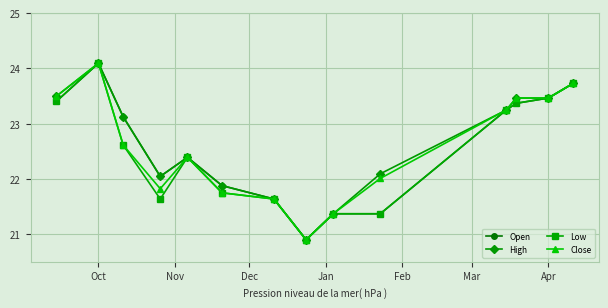

What is the maximum value for Open?

24.1